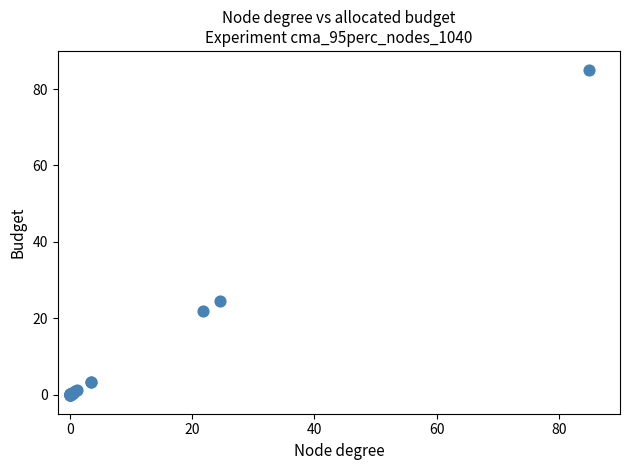

What Y value in the scatter plot is closest to 42?

24.5